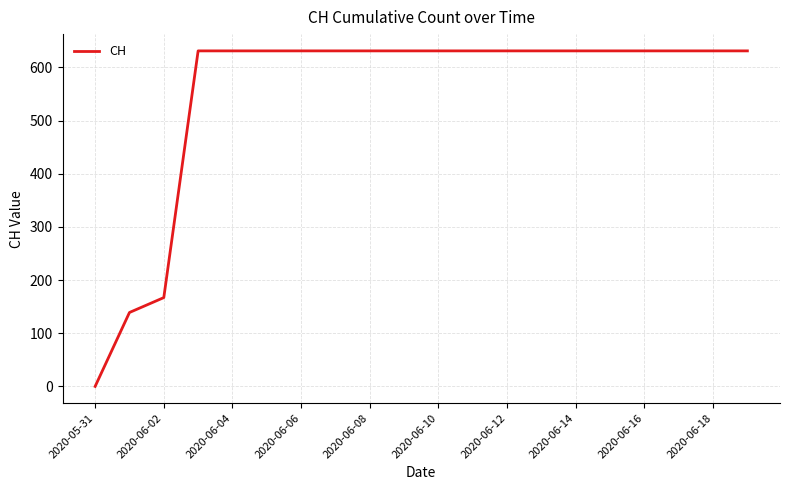

What is the difference between the maximum and minimum values?

631